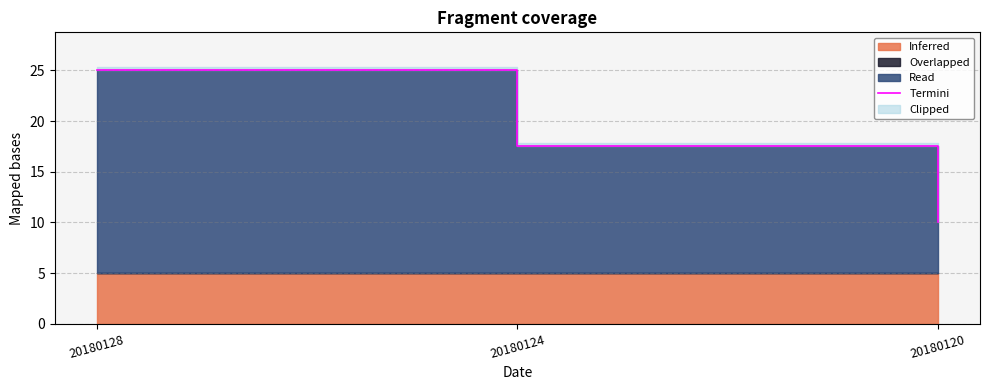

What value does the data have at 20180120?

10.0